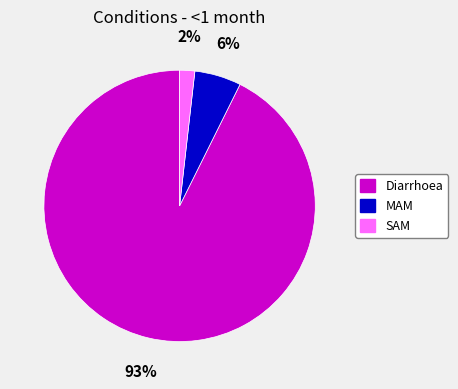

Rank the categories by value from lowest to highest.

SAM, MAM, Diarrhoea